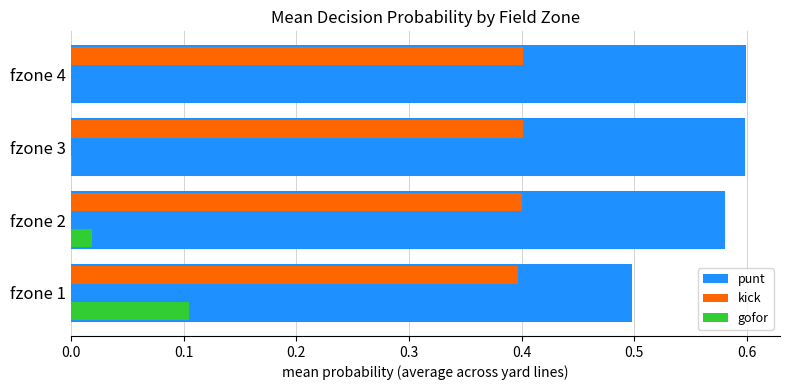

Is the value of kick at fzone 2 greater than the value of punt at fzone 2?

No